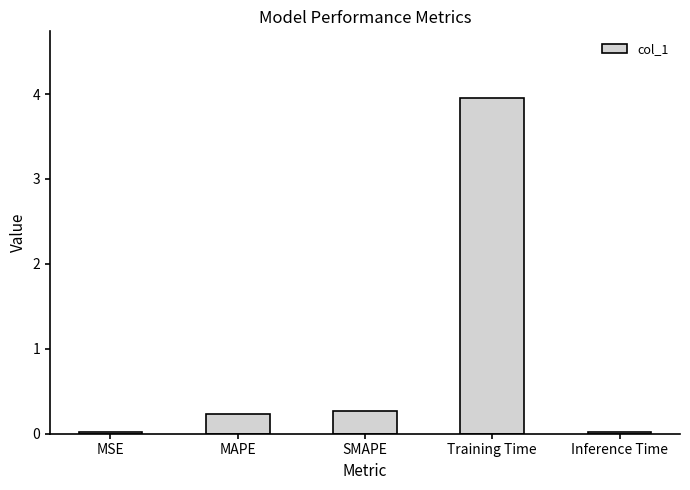

True or false: the data shows 0.2 at MAPE.

True